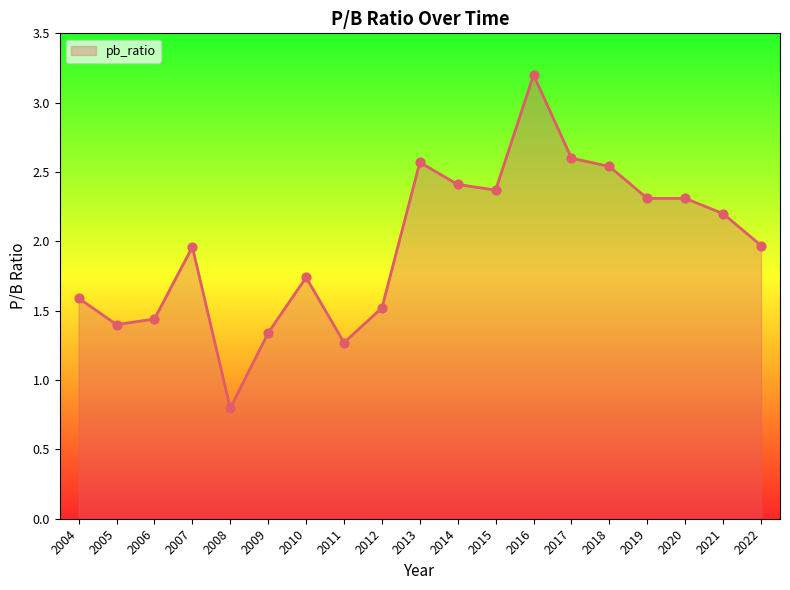

What is the change in value from 2011 to 2015?

+1.1